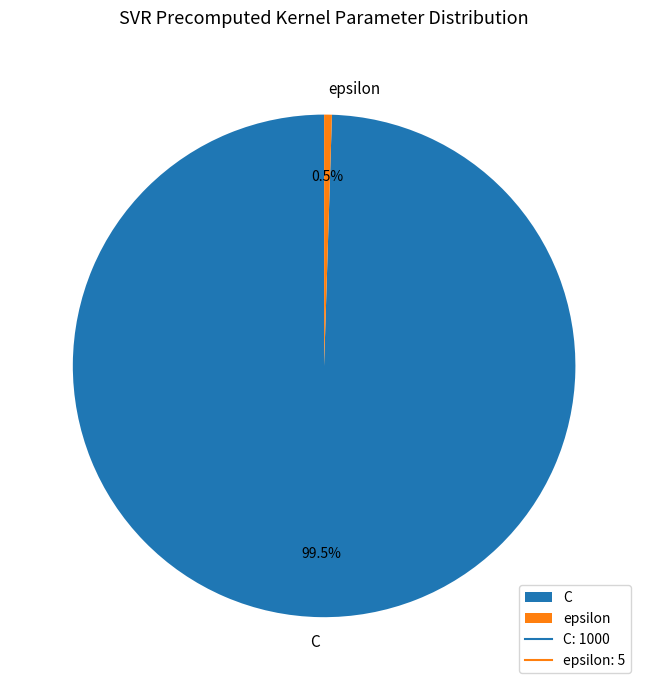

To the nearest percent, what is the combined percentage of C and epsilon?

100%